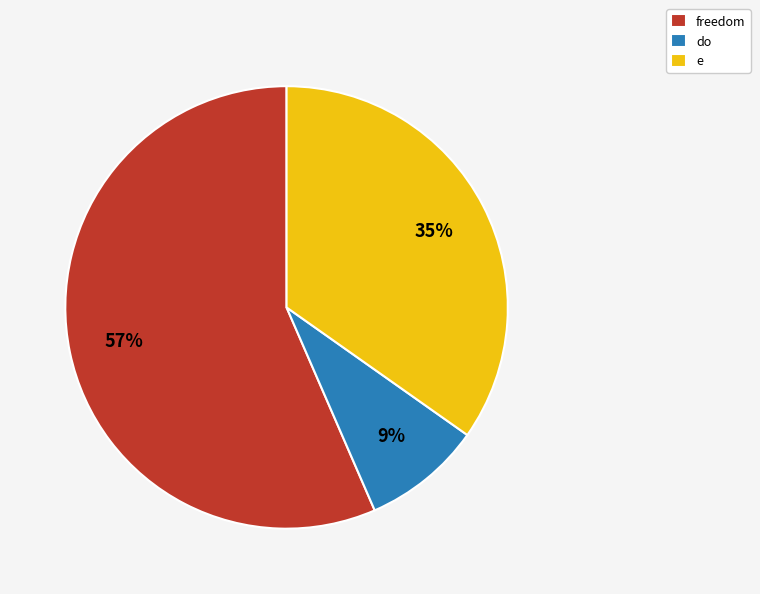

To the nearest percent, what percentage of the pie is e?

35%